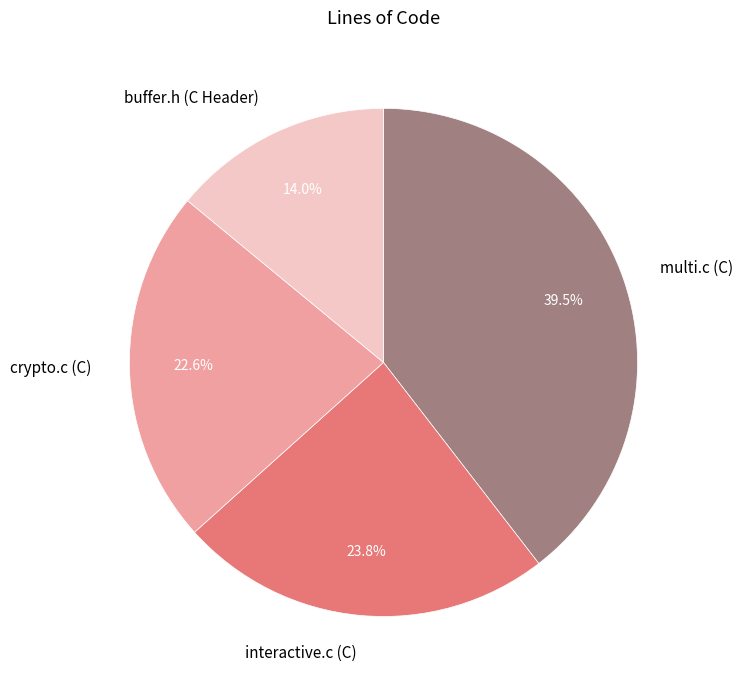

What is the largest slice in the pie chart?

multi.c (C)